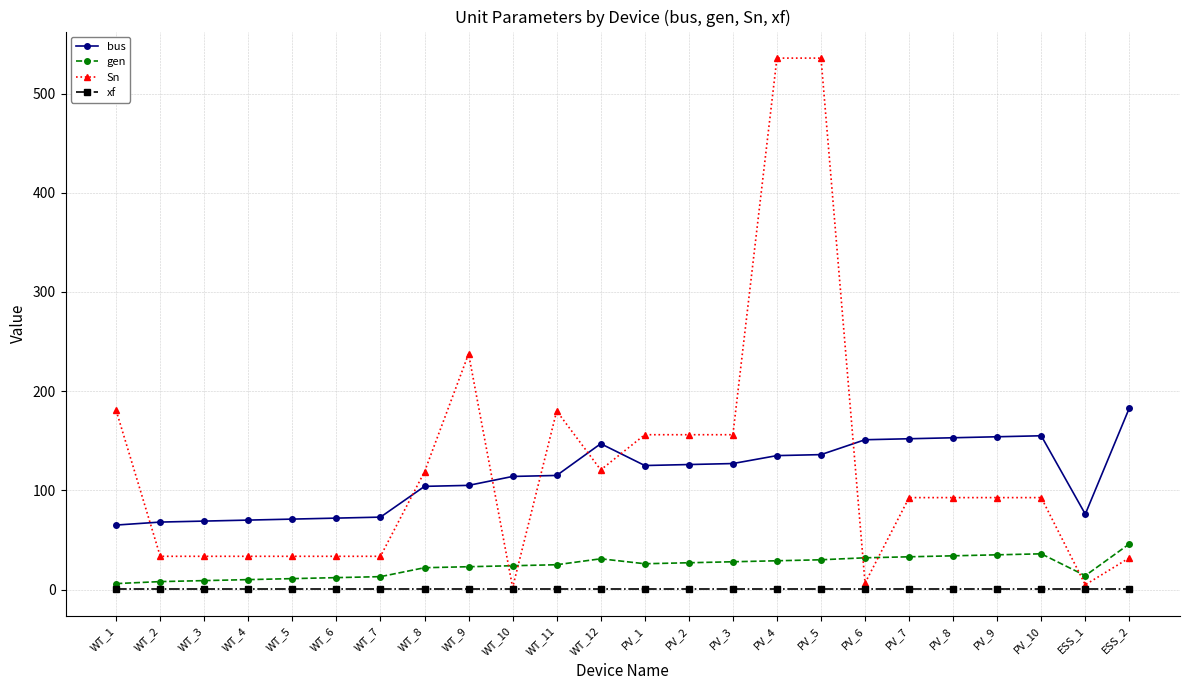

How many distinct data groups are displayed?

4